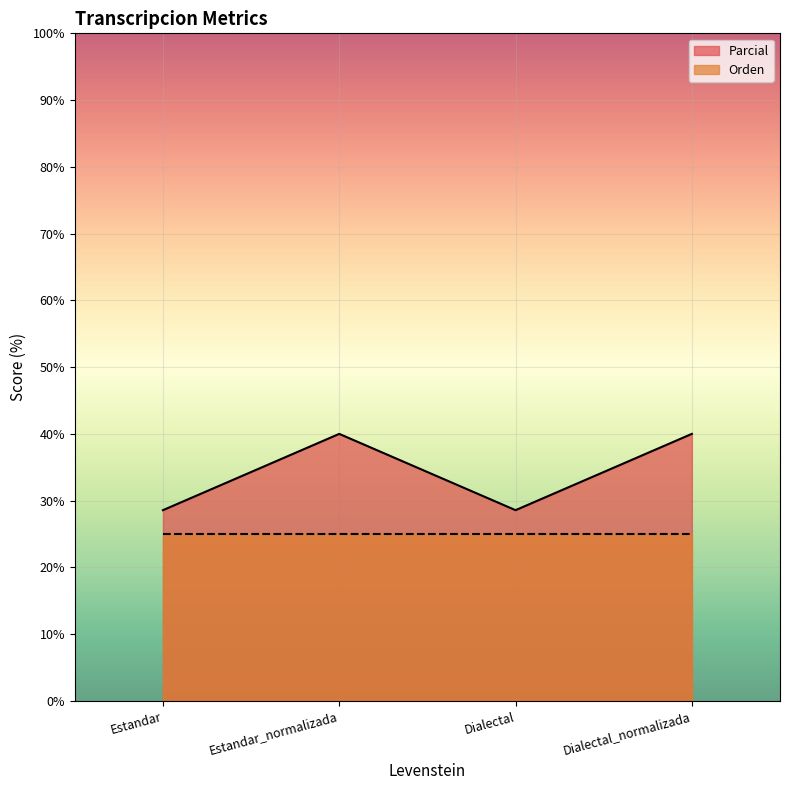

What is the label of the 1st point from the left?

Estandar